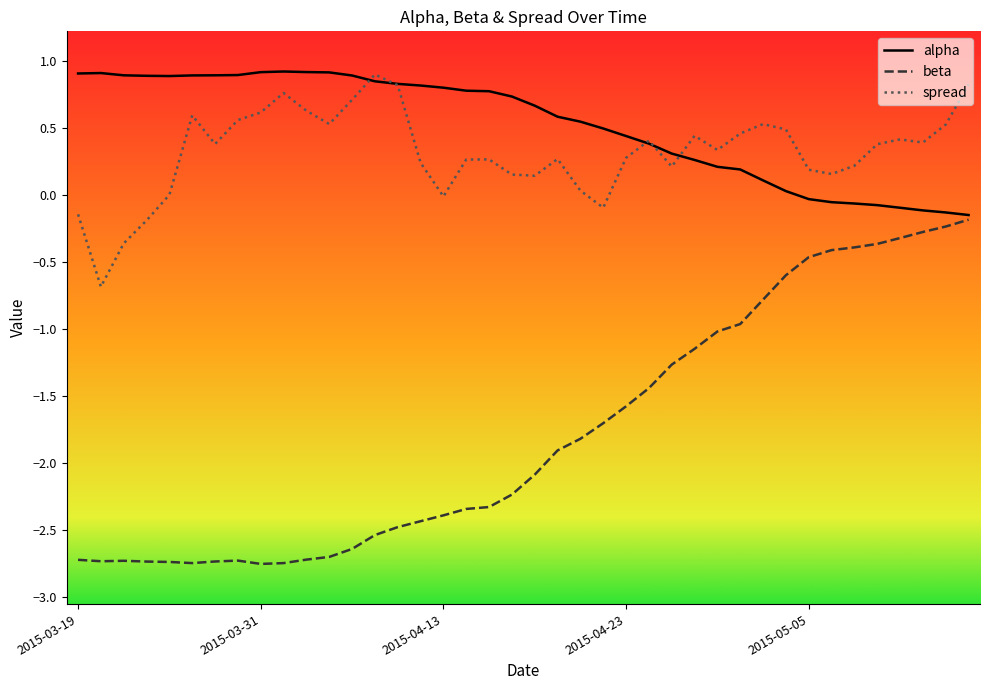

True or false: beta and alpha cross at least once.

False